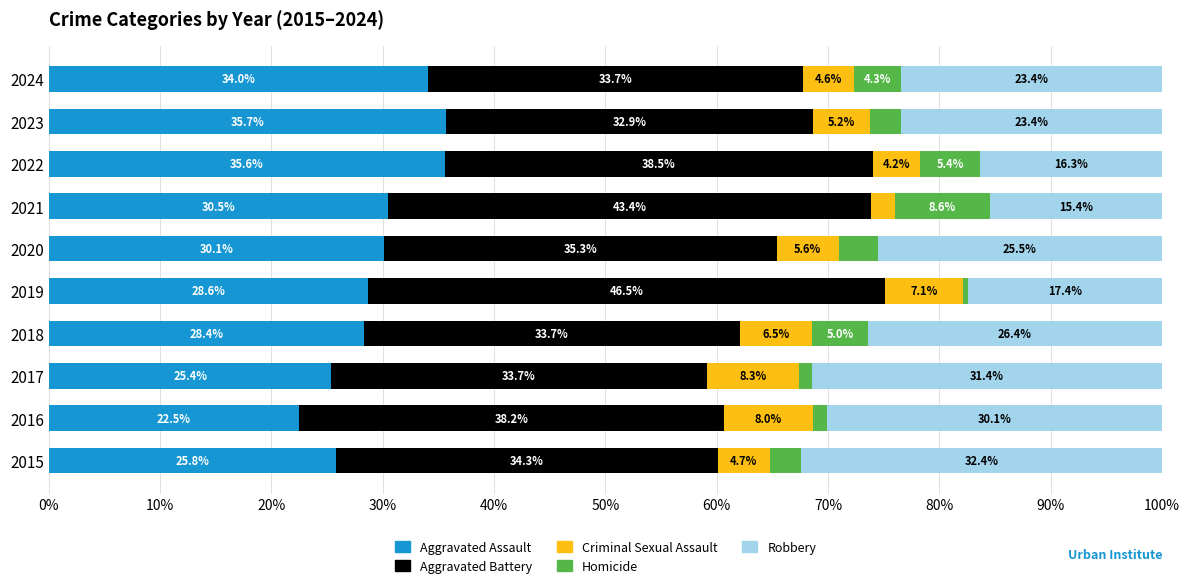

What is the difference between the maximum and minimum values in the Aggravated Assault series?

13.2